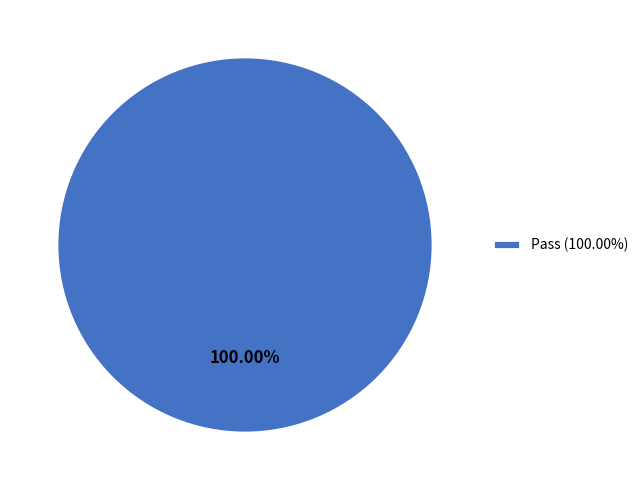

Does any single category account for the majority?

Yes